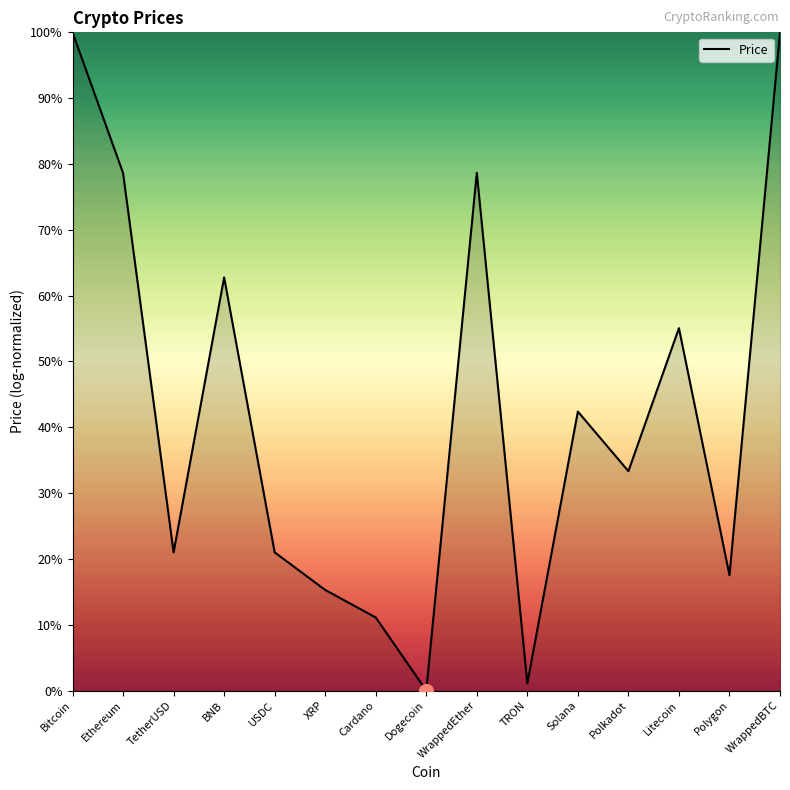

How many values exceed 33?

8